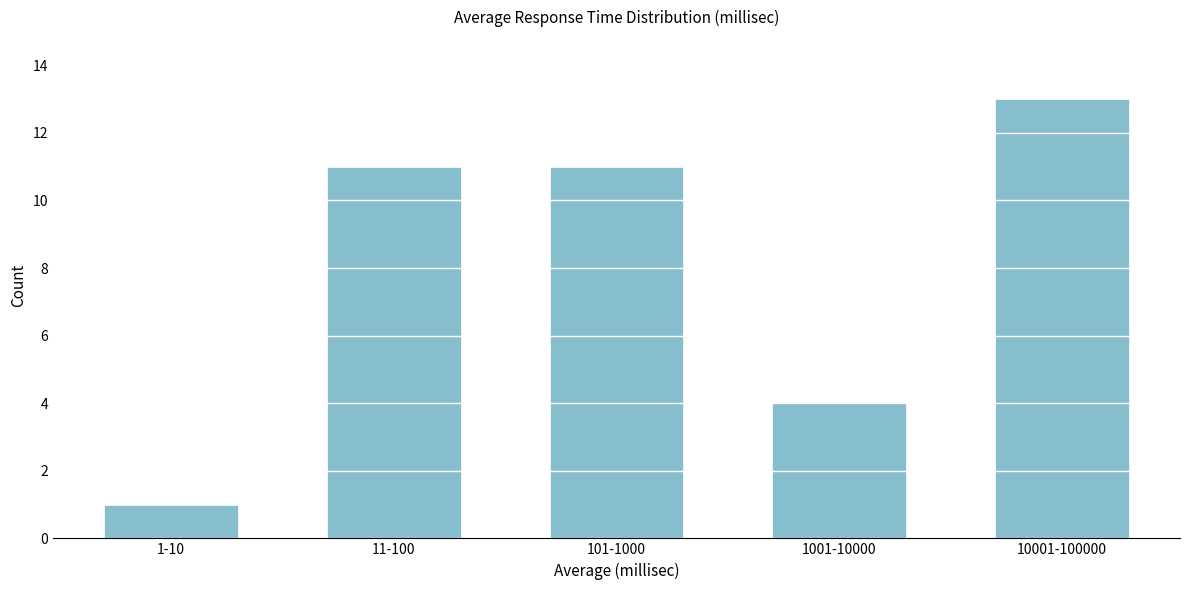

Reading left to right, list all the values displayed in this chart.

1-10=1	11-100=11	101-1000=11	1001-10000=4	10001-100000=13